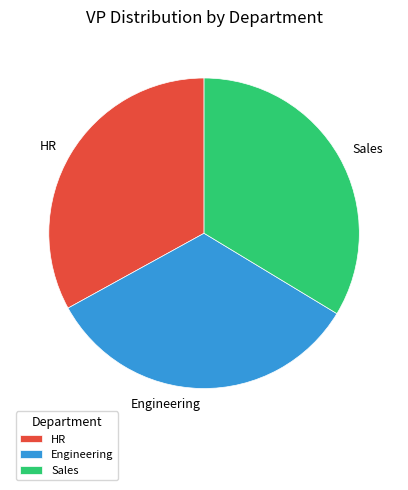

Is it true that HR is 33% of the pie?

True